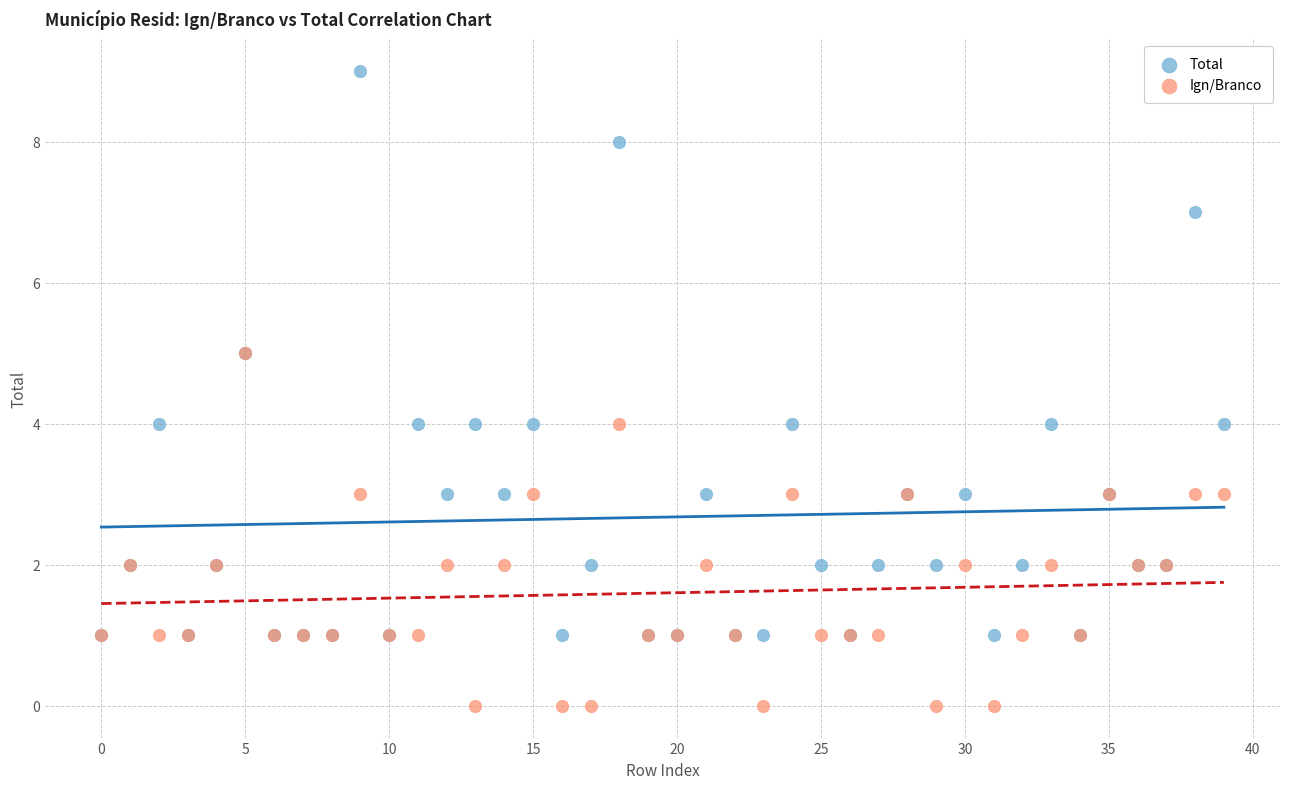

Which series has the widest spread of Y values?

Total